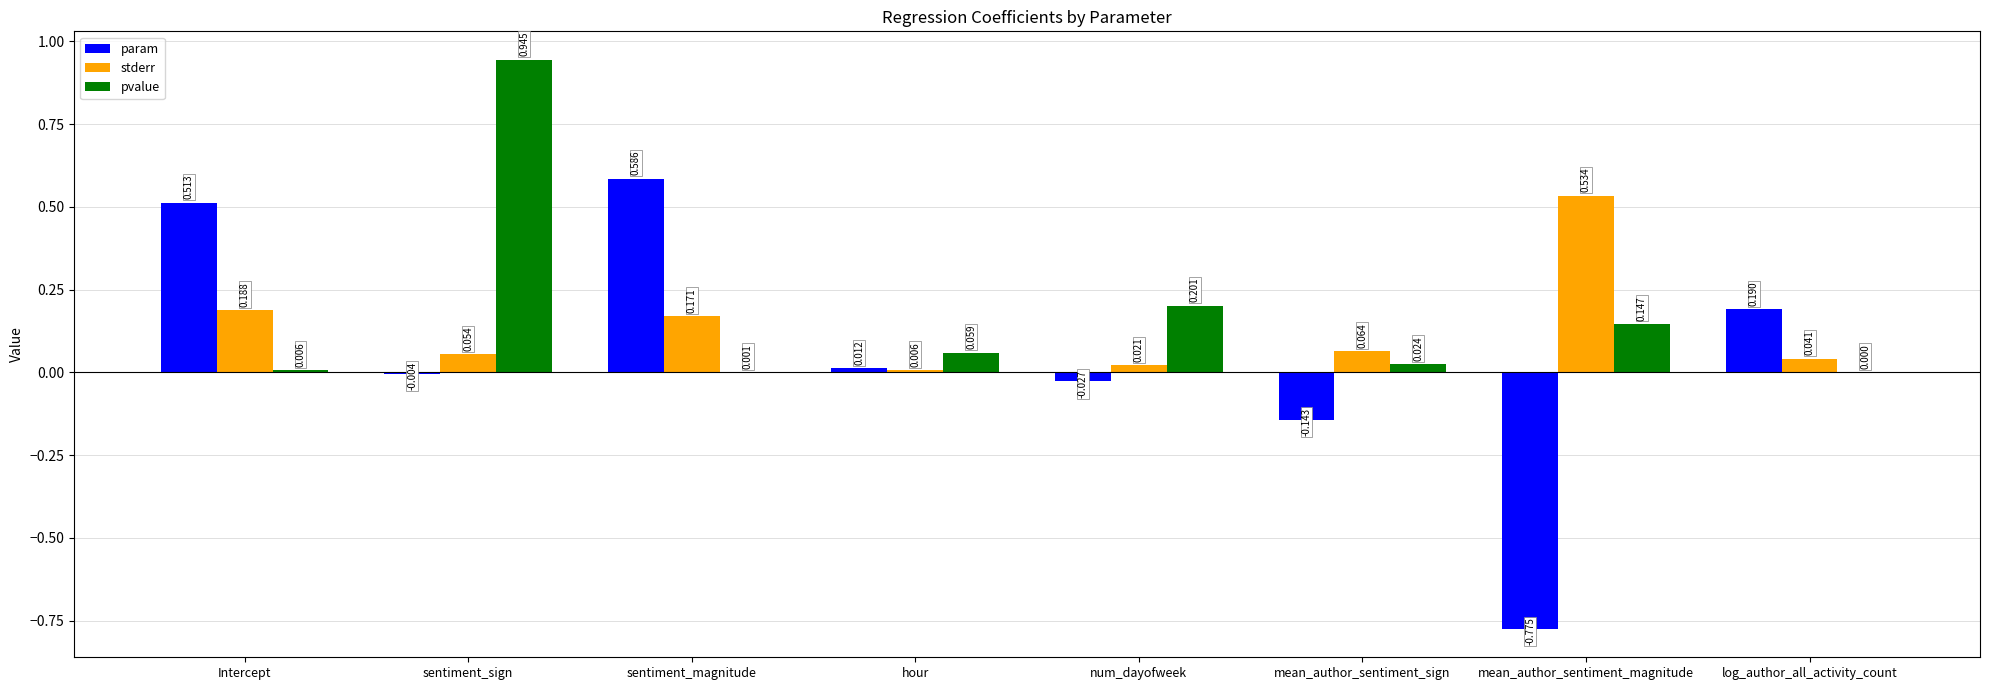

Does the chart contain stacked bars?

No